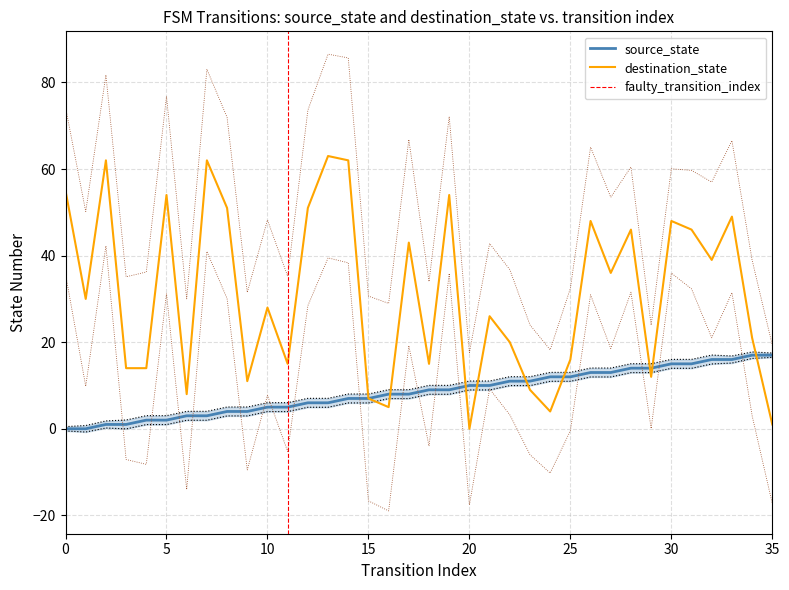

Count the number of categories in the chart.

36